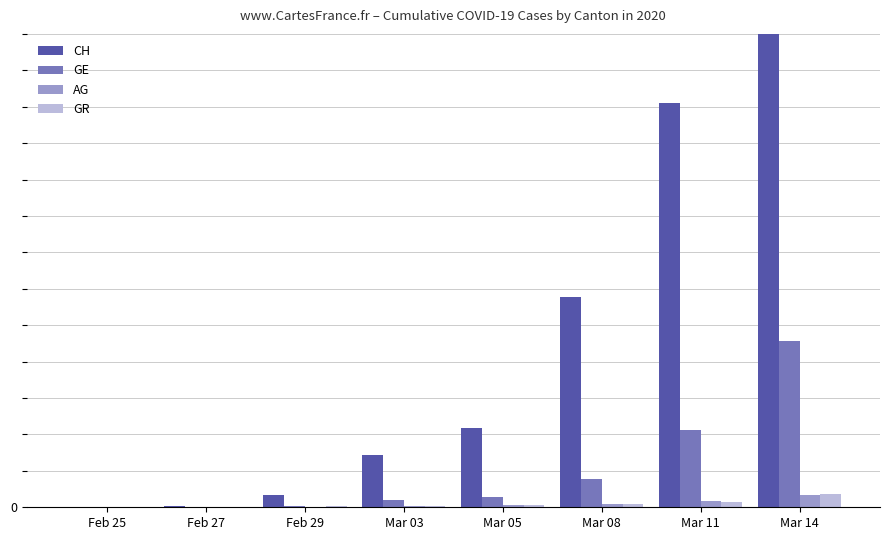

Reading right to left, extract all data points from this chart.

CH: Mar 14=4917	Mar 11=2219	Mar 08=1156	Mar 05=435	Mar 03=287	Feb 29=70	Feb 27=9	Feb 25=0
GE: Mar 14=911	Mar 11=425	Mar 08=153	Mar 05=59	Mar 03=42	Feb 29=8	Feb 27=1	Feb 25=0
AG: Mar 14=69	Mar 11=33	Mar 08=20	Mar 05=11	Mar 03=7	Feb 29=3	Feb 27=1	Feb 25=0
GR: Mar 14=71	Mar 11=31	Mar 08=18	Mar 05=14	Mar 03=9	Feb 29=6	Feb 27=2	Feb 25=0